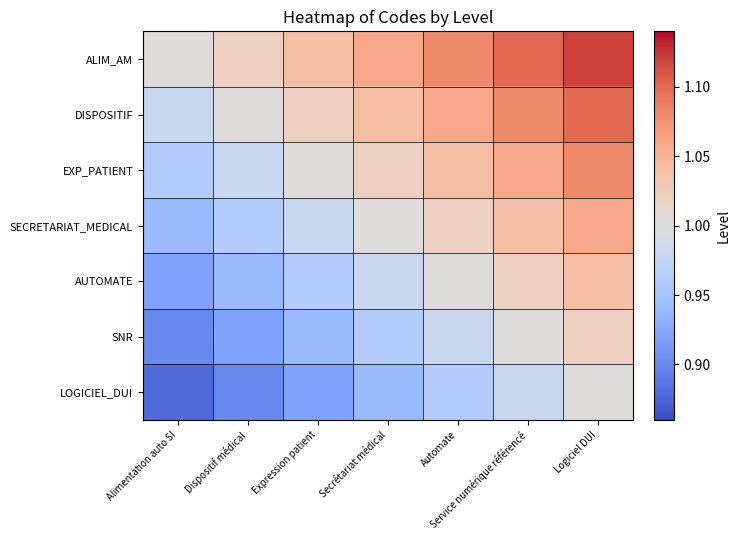

Reading left to right, transcribe all the data shown in this chart.

ALIM_AM: Alimentation auto SI=1.0	Dispositif médical=1.0	Expression patient=1.0	Secrétariat médical=1.1	Automate=1.1	Service numérique référencé=1.1	Logiciel DUI=1.1
DISPOSITIF: Alimentation auto SI=1.0	Dispositif médical=1.0	Expression patient=1.0	Secrétariat médical=1.0	Automate=1.1	Service numérique référencé=1.1	Logiciel DUI=1.1
EXP_PATIENT: Alimentation auto SI=1.0	Dispositif médical=1.0	Expression patient=1.0	Secrétariat médical=1.0	Automate=1.0	Service numérique référencé=1.1	Logiciel DUI=1.1
SECRETARIAT_MEDICAL: Alimentation auto SI=0.9	Dispositif médical=1.0	Expression patient=1.0	Secrétariat médical=1.0	Automate=1.0	Service numérique référencé=1.0	Logiciel DUI=1.1
AUTOMATE: Alimentation auto SI=0.9	Dispositif médical=0.9	Expression patient=1.0	Secrétariat médical=1.0	Automate=1.0	Service numérique référencé=1.0	Logiciel DUI=1.0
SNR: Alimentation auto SI=0.9	Dispositif médical=0.9	Expression patient=0.9	Secrétariat médical=1.0	Automate=1.0	Service numérique référencé=1.0	Logiciel DUI=1.0
LOGICIEL_DUI: Alimentation auto SI=0.9	Dispositif médical=0.9	Expression patient=0.9	Secrétariat médical=0.9	Automate=1.0	Service numérique référencé=1.0	Logiciel DUI=1.0